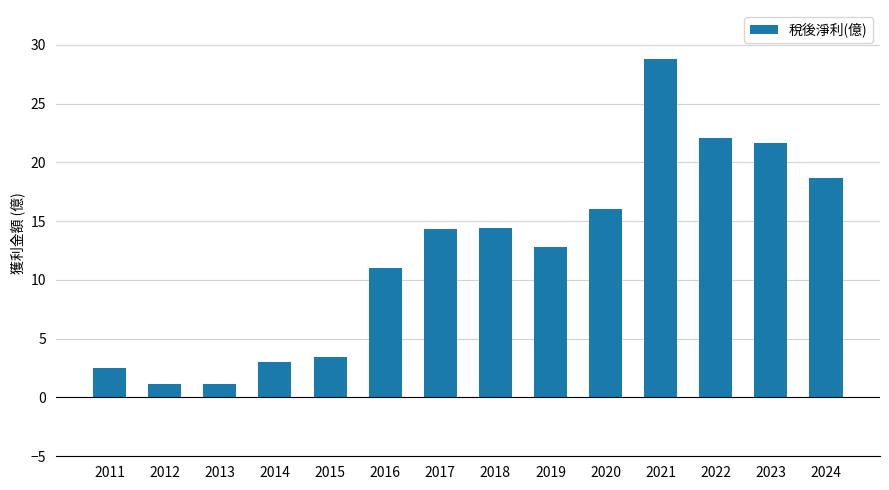

At which category does the chart reach its peak across all series?

2021